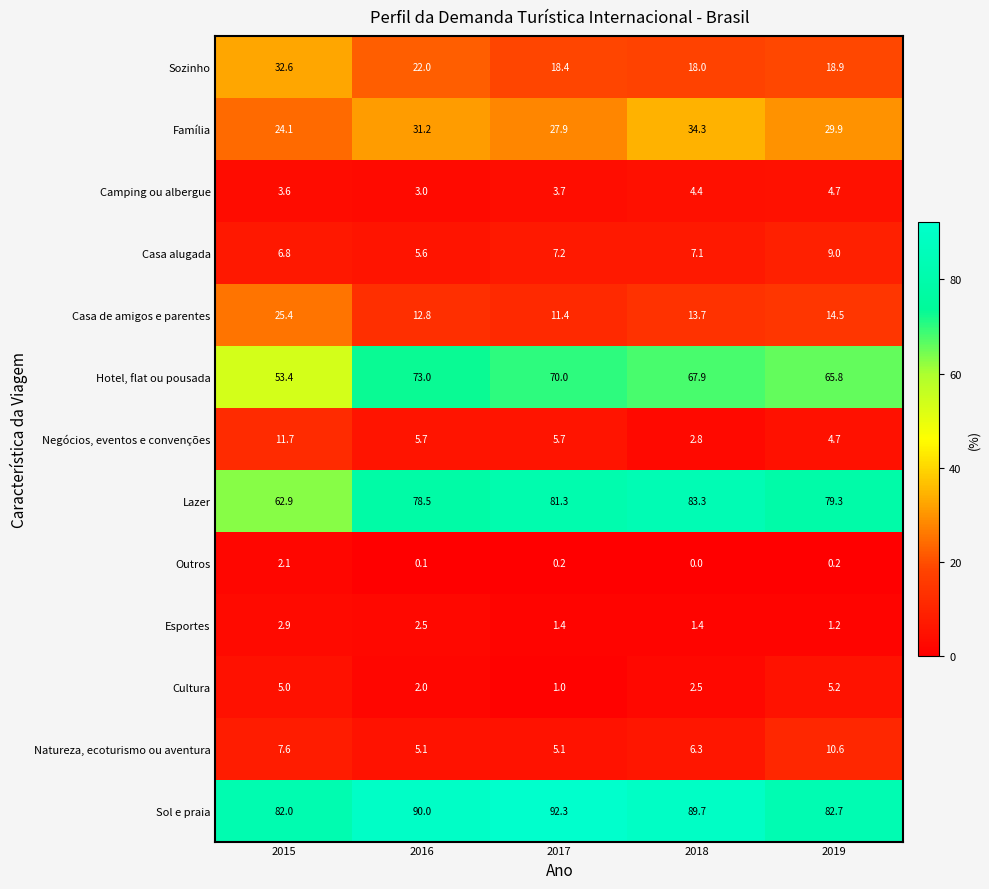

True or false: Casa de amigos e parentes has a value of 19.7 at 2016.

False